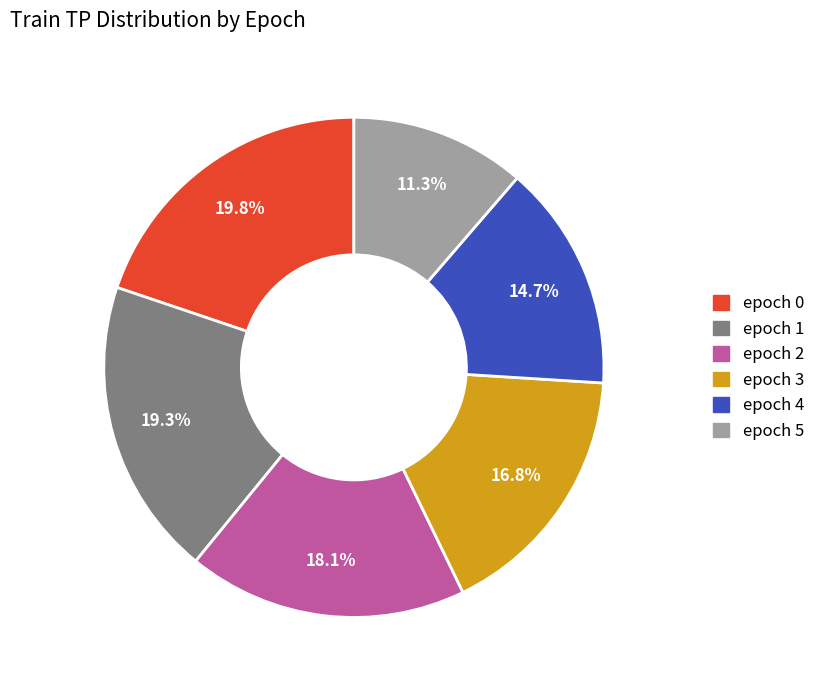

To the nearest percent, what is the difference between the largest and smallest slice percentages?

8%